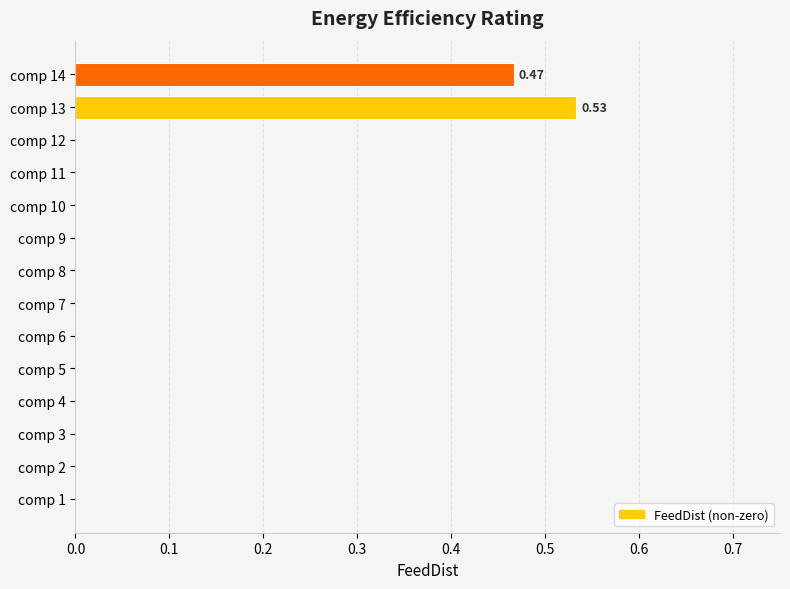

How many values are between 0 and 1?

14